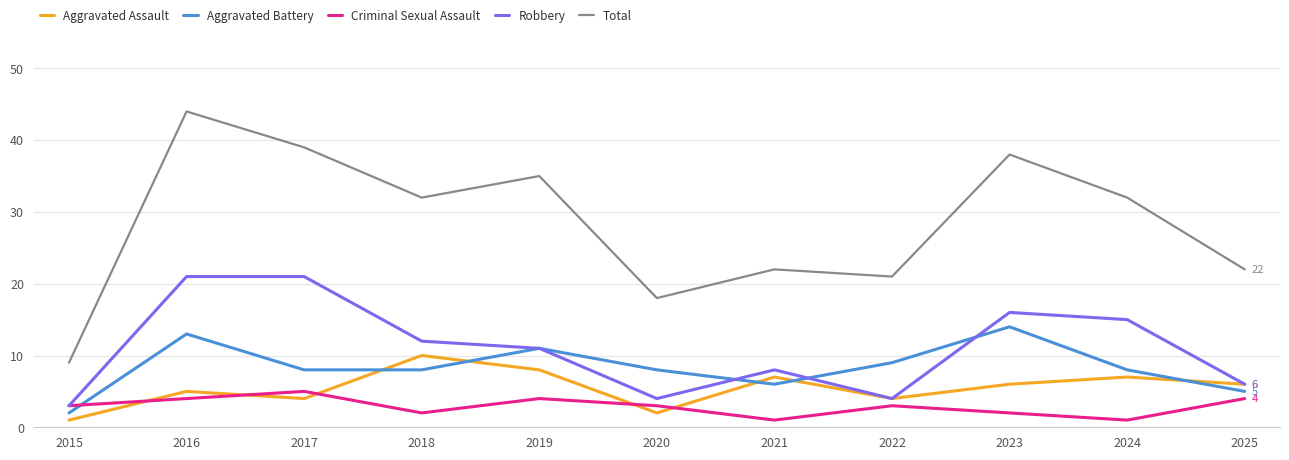

At how many categories does at least one series exceed 34?

4